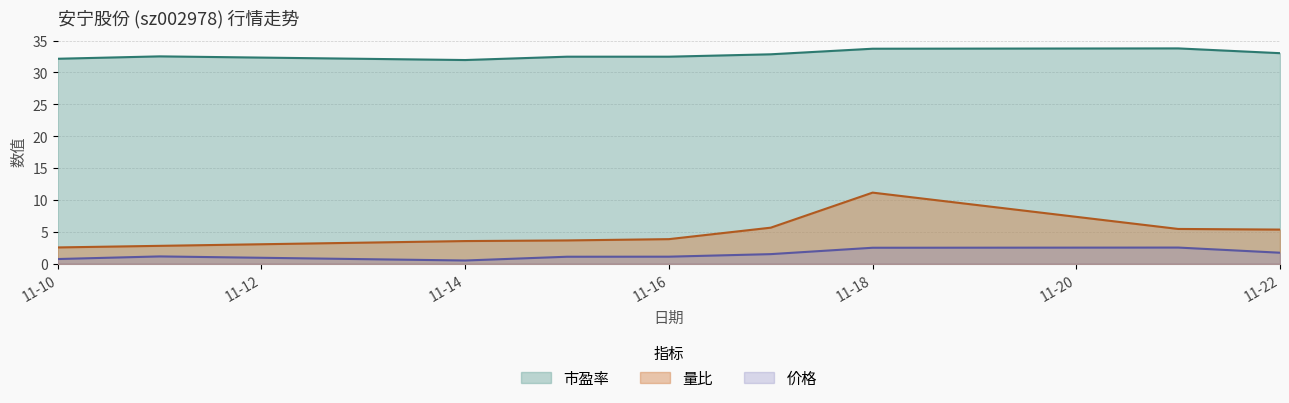

True or false: 量比 and 价格 cross at least once.

False